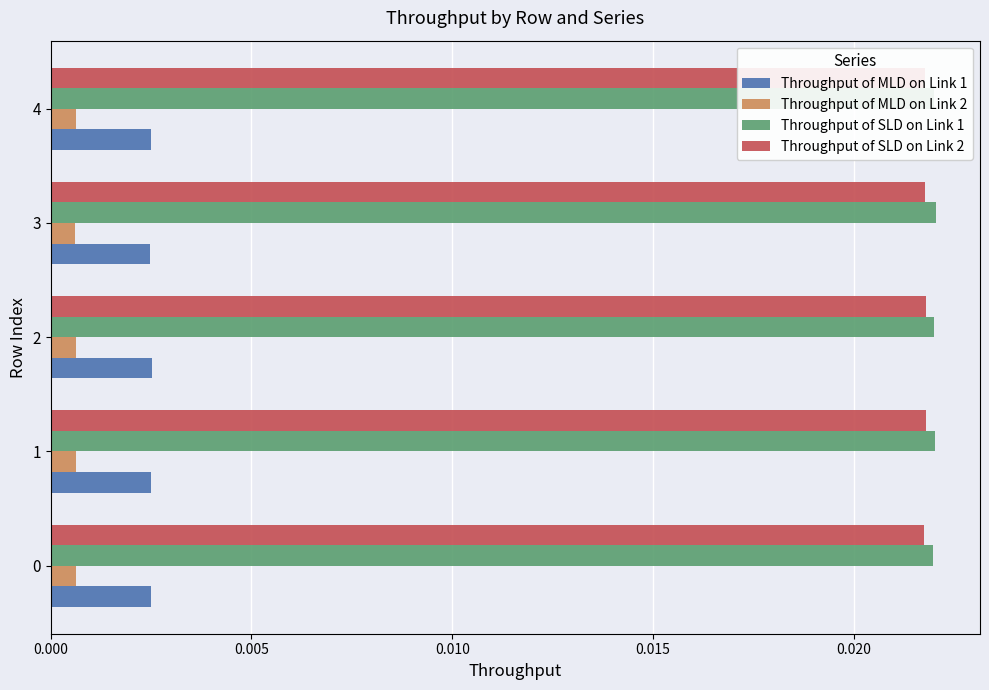

Is the value of Throughput of SLD on Link 1 at 1 greater than the value of Throughput of MLD on Link 1 at 4?

Yes